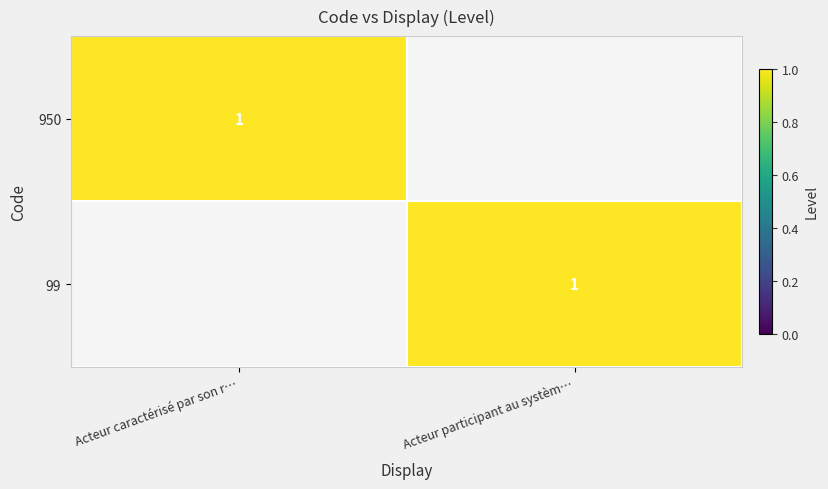

At how many categories does at least one series exceed 0?

2